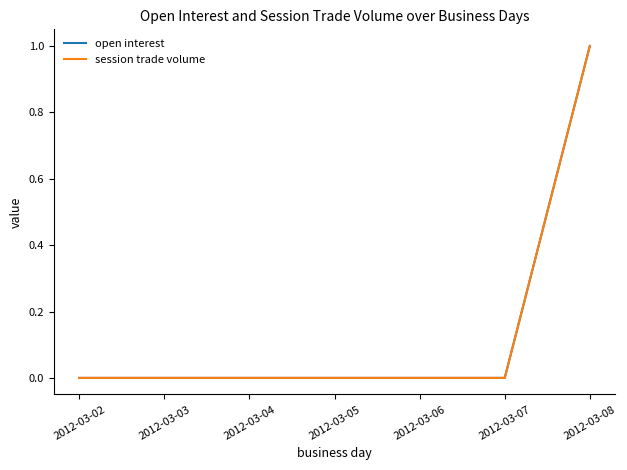

Rank the series at 2012-03-03 from highest to lowest value.

open interest, session trade volume